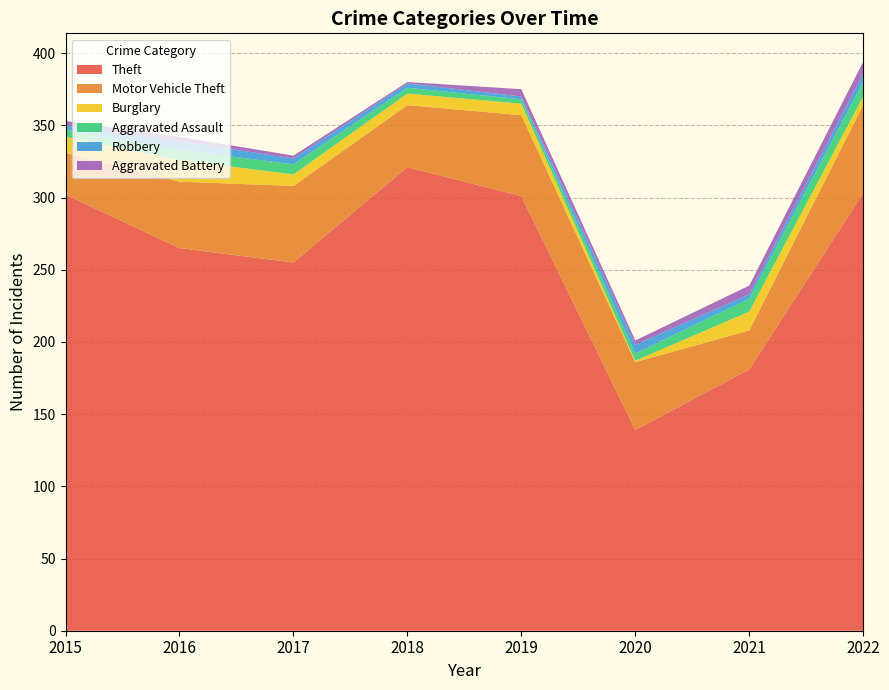

Reading left to right, what are all the values shown in this chart?

Theft: 302	265	255	321	301	139	181	303
Motor Vehicle Theft: 29	46	53	43	56	47	27	61
Burglary: 11	15	8	8	8	1	13	6
Aggravated Assault: 5	7	7	4	3	5	9	10
Robbery: 3	6	4	3	2	6	3	6
Aggravated Battery: 3	3	2	1	5	3	6	8